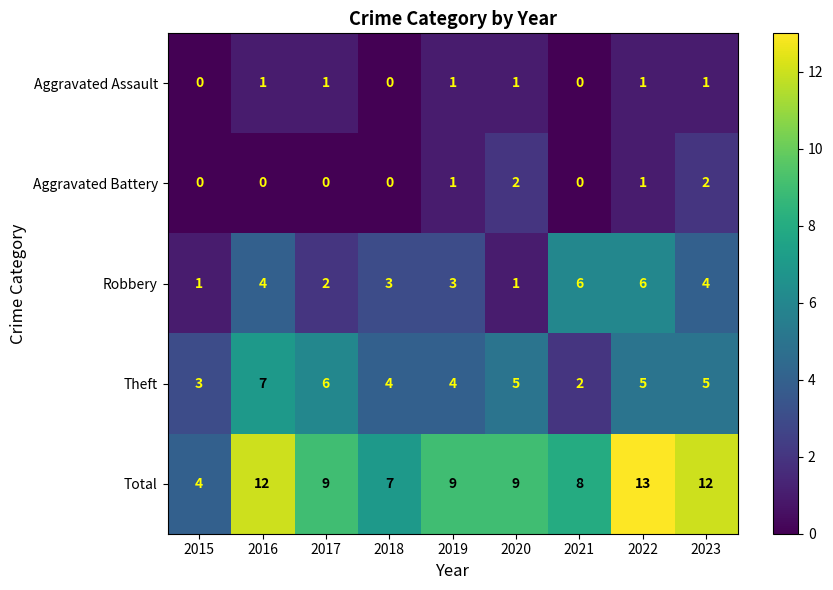

Which category has the highest value in the Total series?

2022